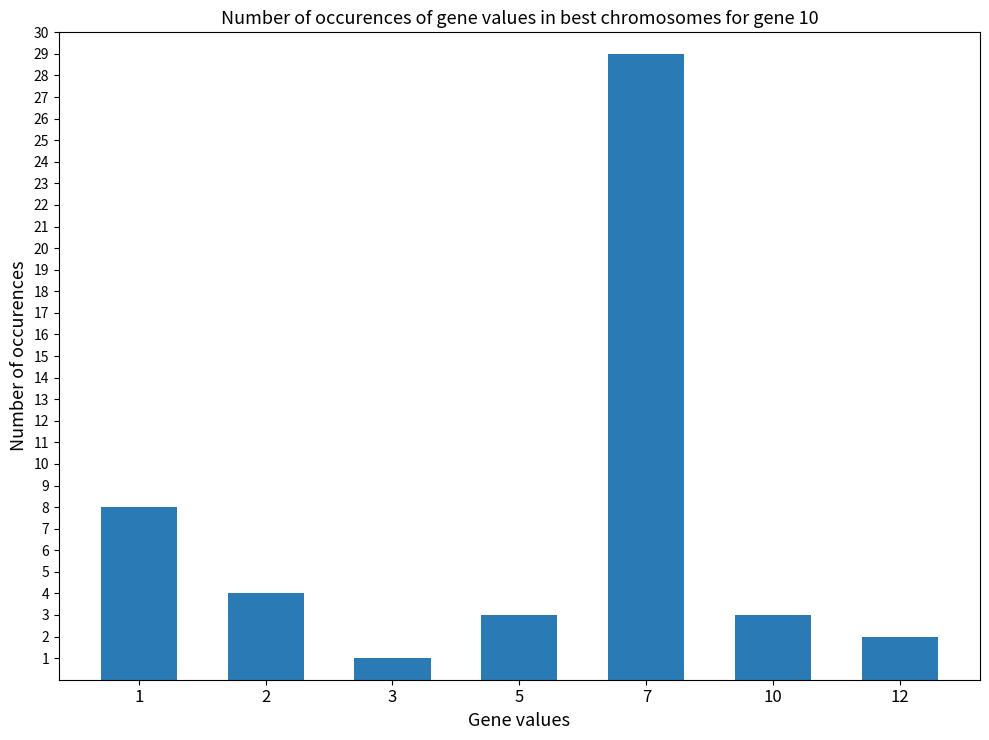

What is the average value?

7